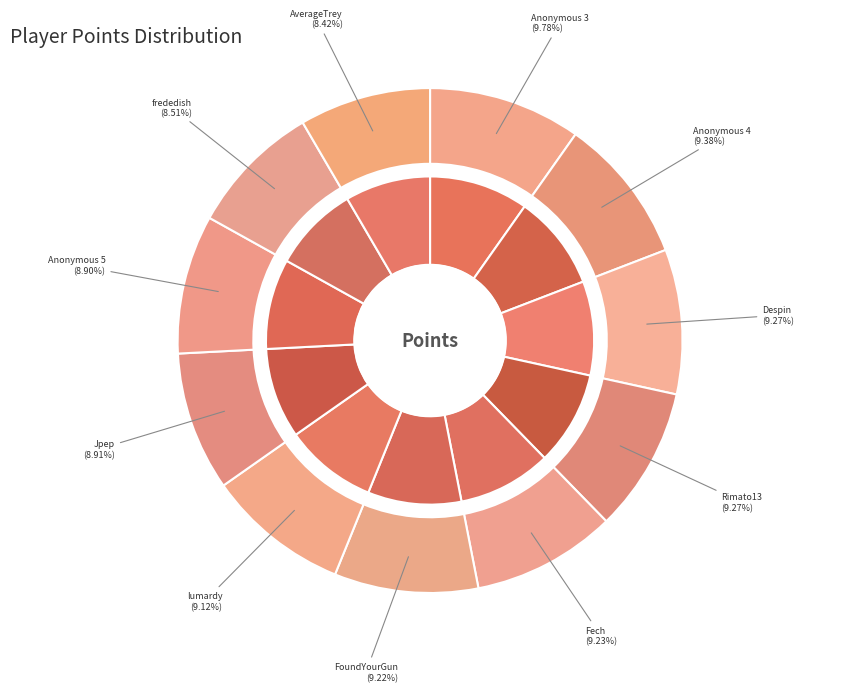

Which slice is the largest?

Anonymous 3